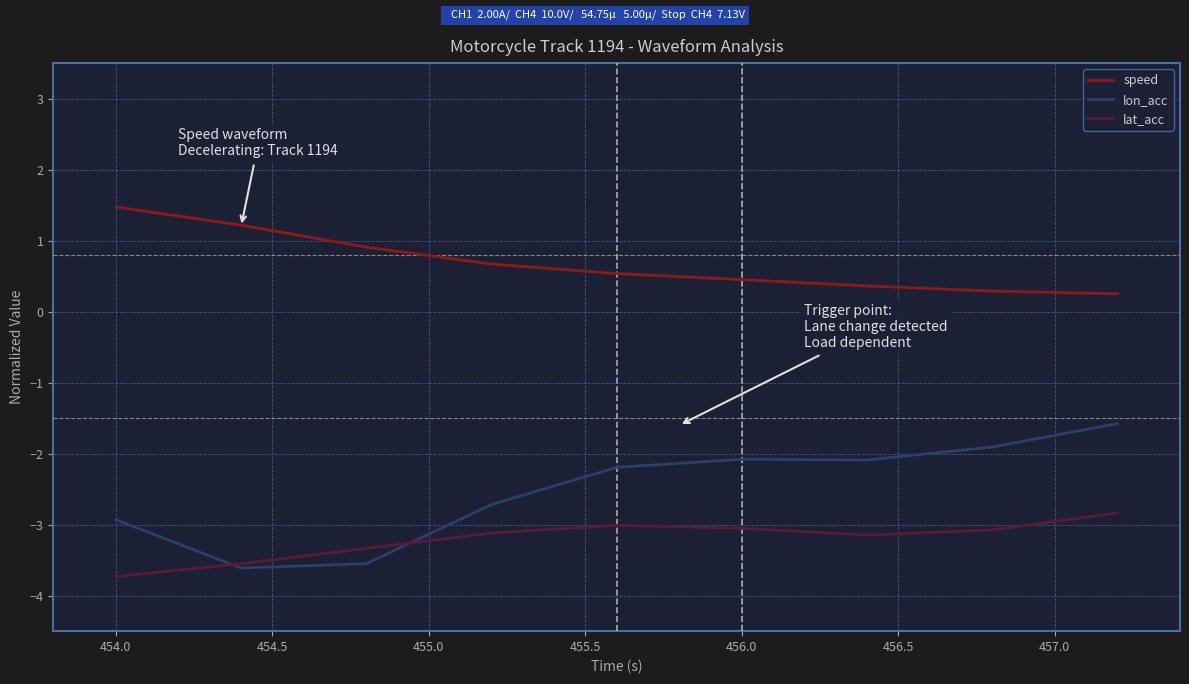

Which series has the widest spread of values?

lon_acc